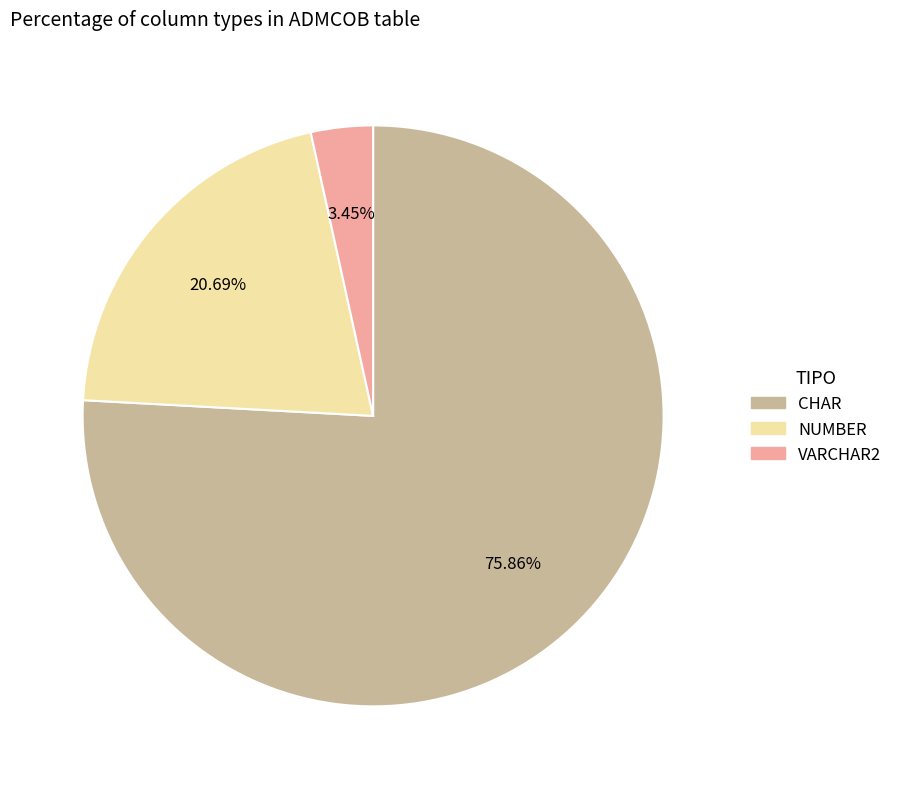

Between CHAR and VARCHAR2, which is larger?

CHAR